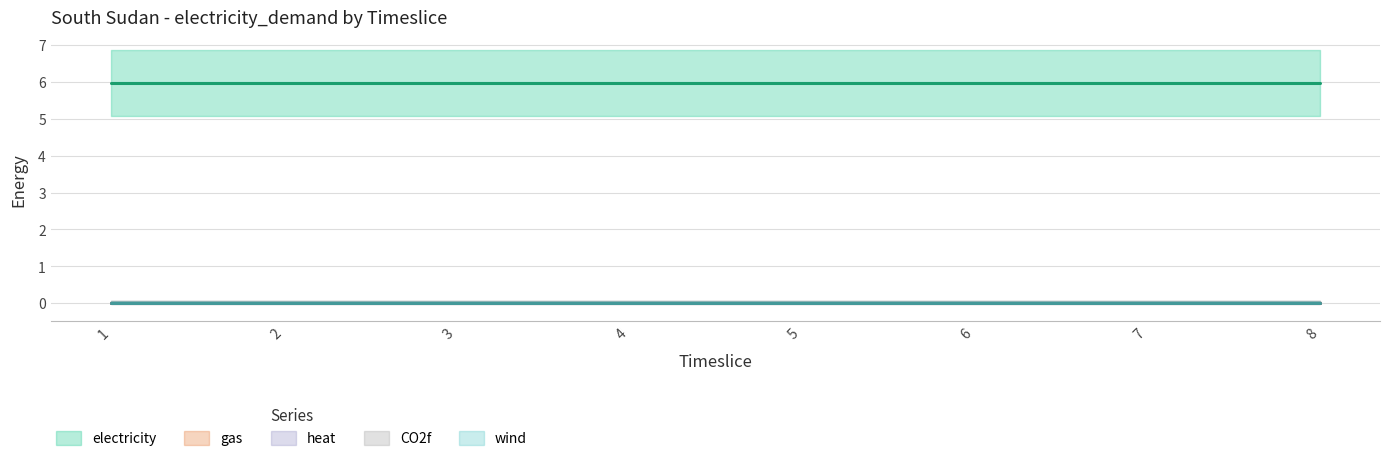

Is this an area chart (filled region under the line)?

No